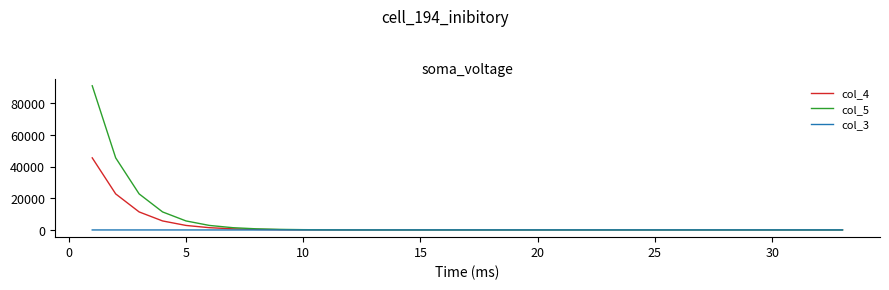

Which series has the widest spread of values?

col_5